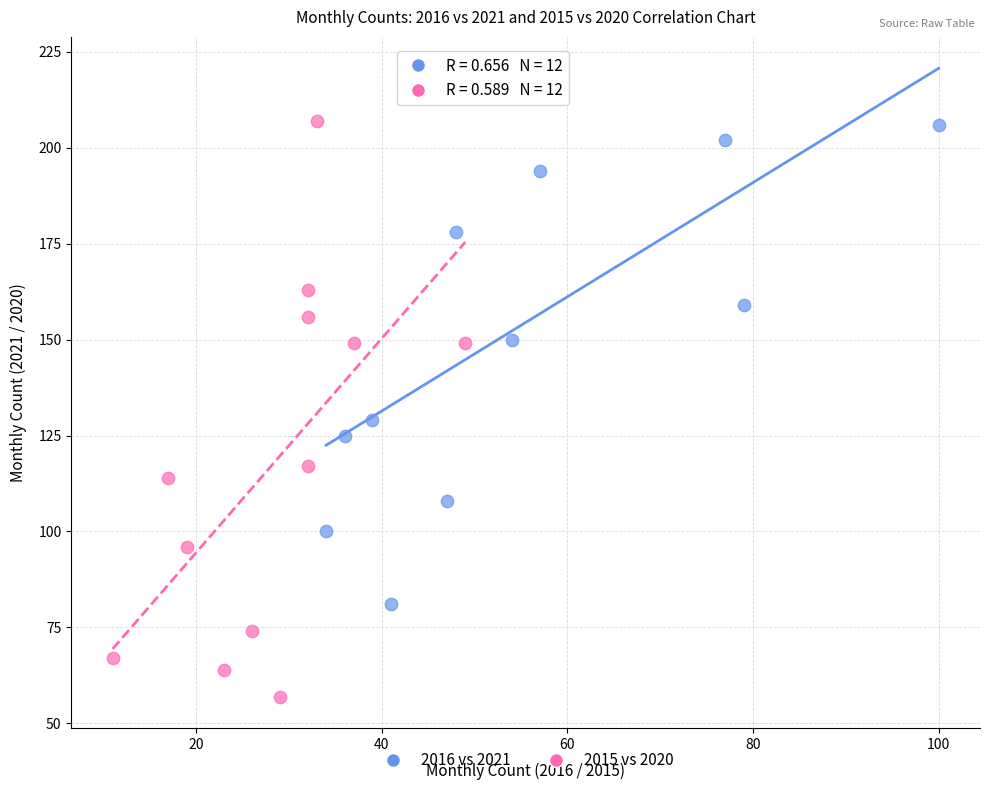

Which series has the largest Y range (max minus min)?

2015 vs 2020